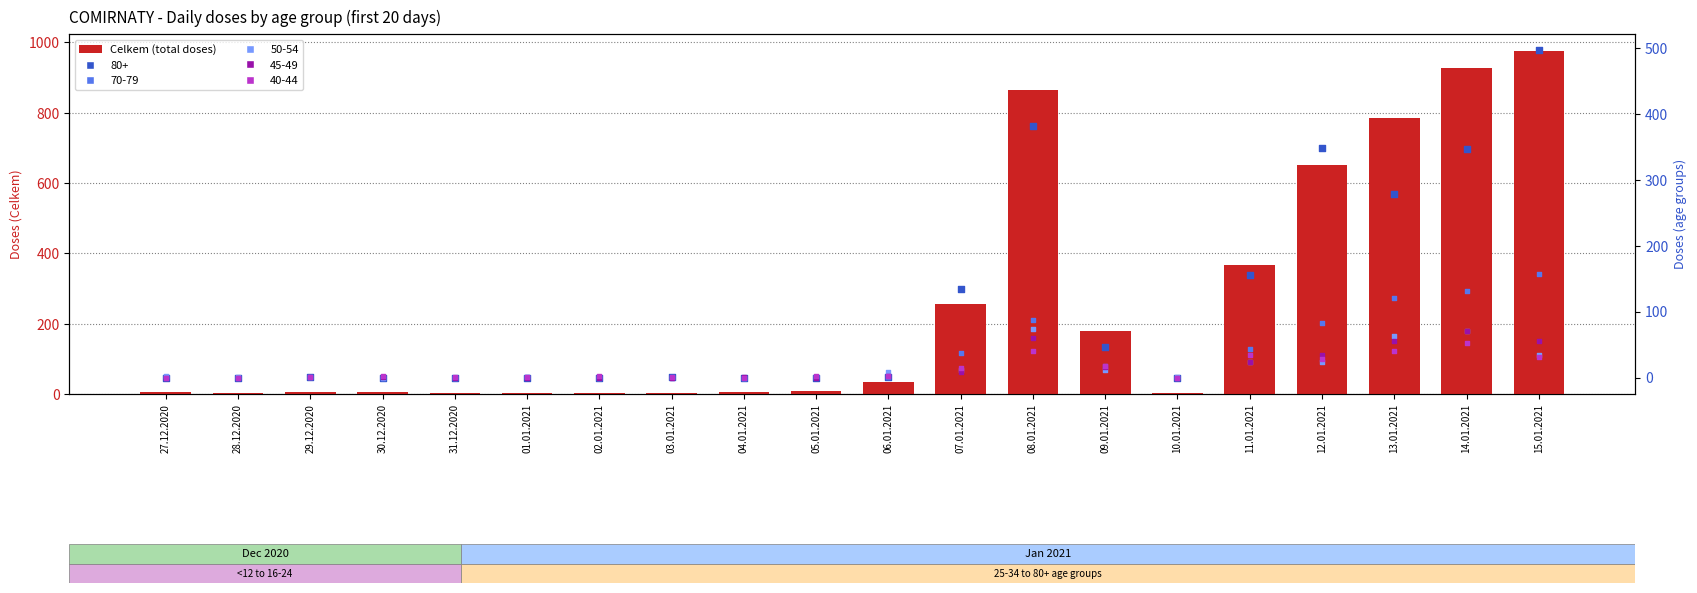

What is the change in value from 03.01.2021 to 08.01.2021?

+862